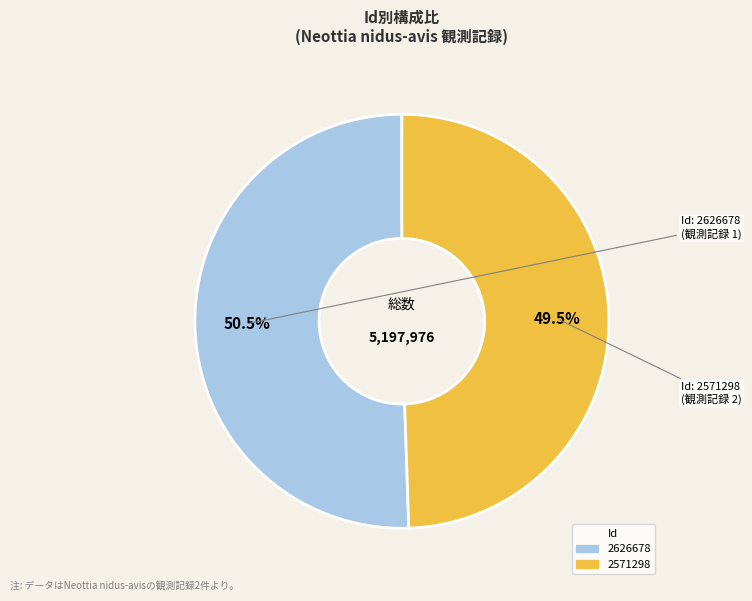

Approximately how many times larger is the value at 2571298 compared to 2626678?

1.0